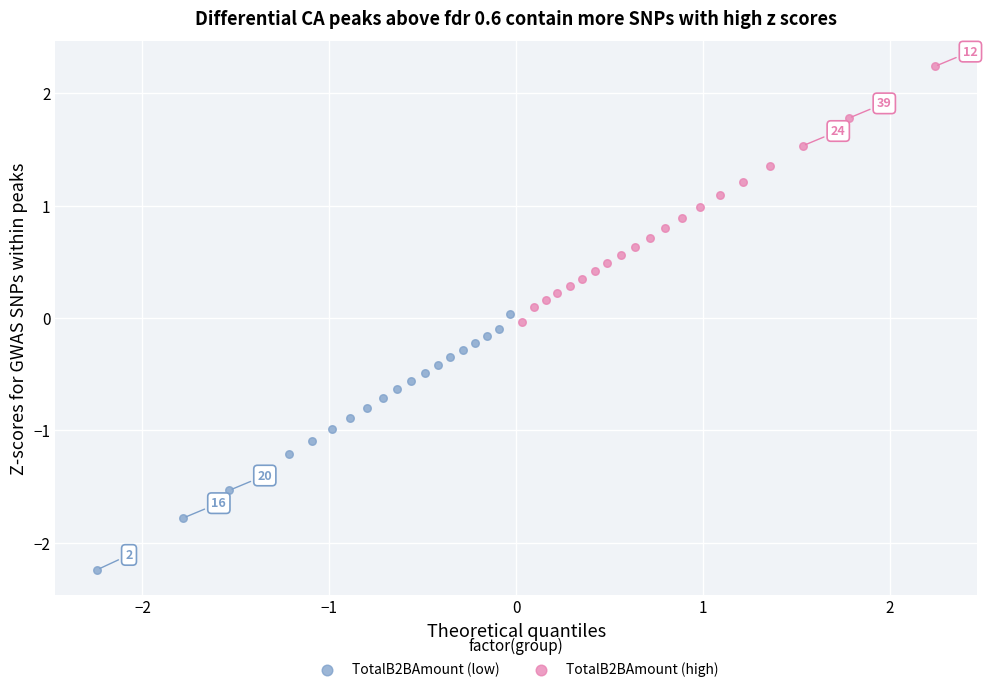

Which series reaches the maximum Y coordinate?

TotalB2BAmount (high)